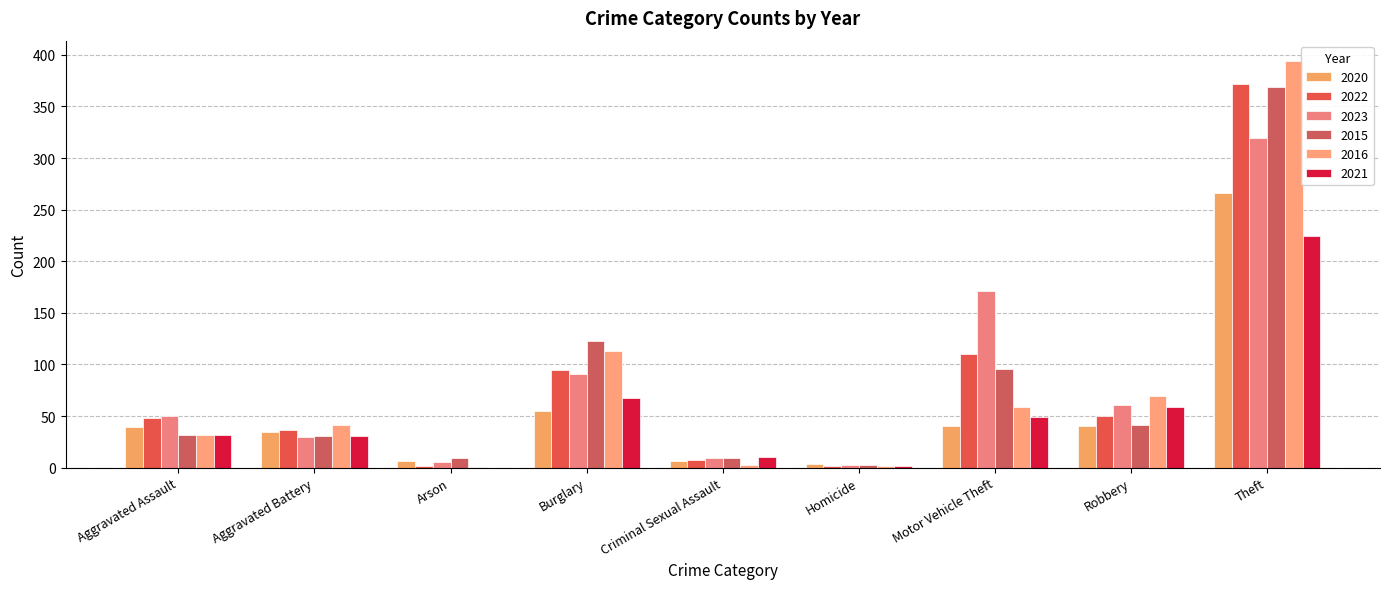

What are all the series names shown in the legend?

2020, 2022, 2023, 2015, 2016, 2021